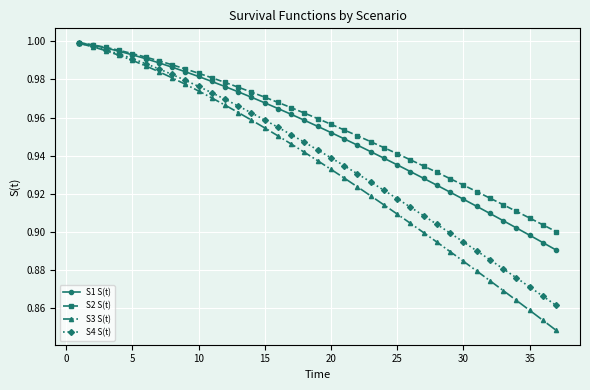

At how many categories does at least one series exceed 0?

37